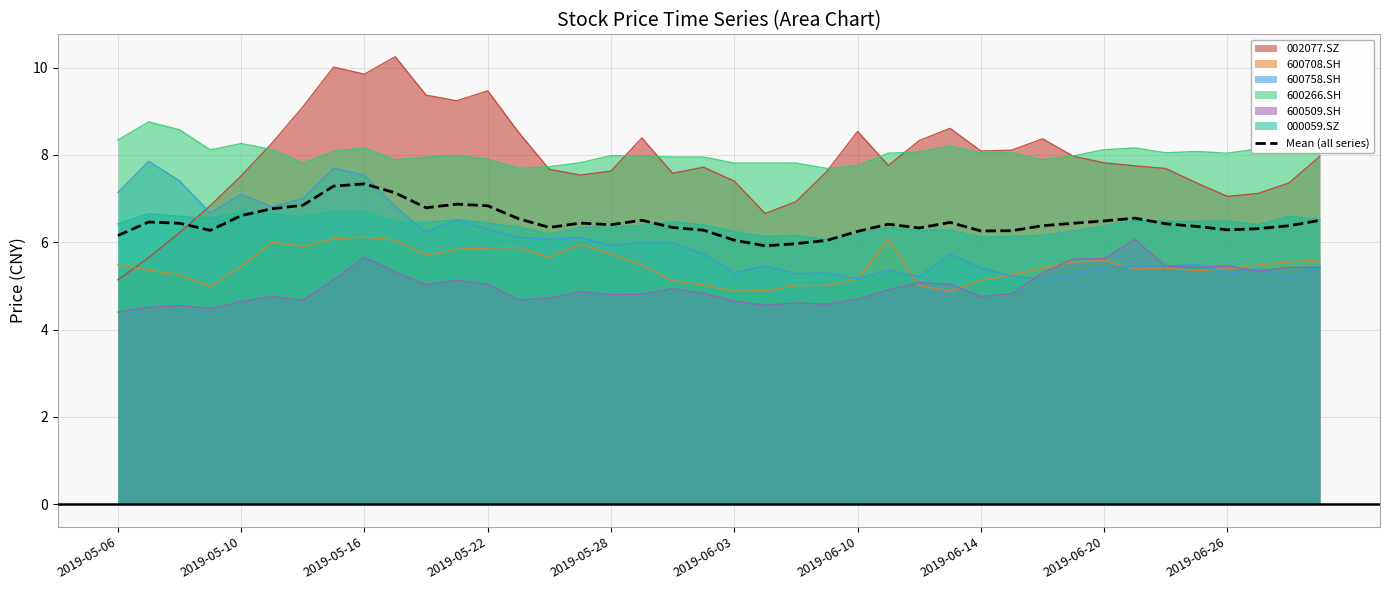

True or false: the data has more than 2 interior local peaks.

True